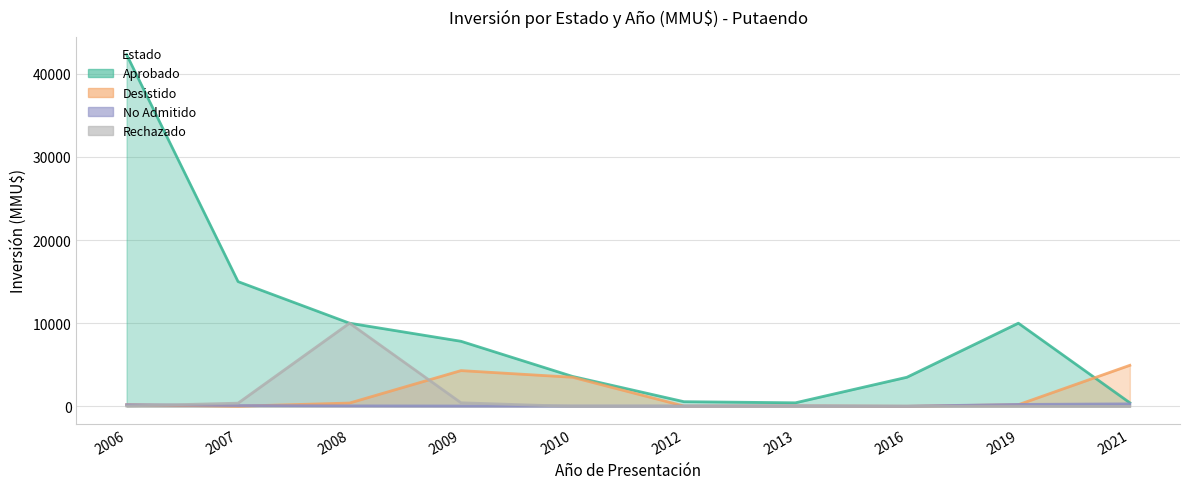

At which category is the sum across all series the highest?

2006